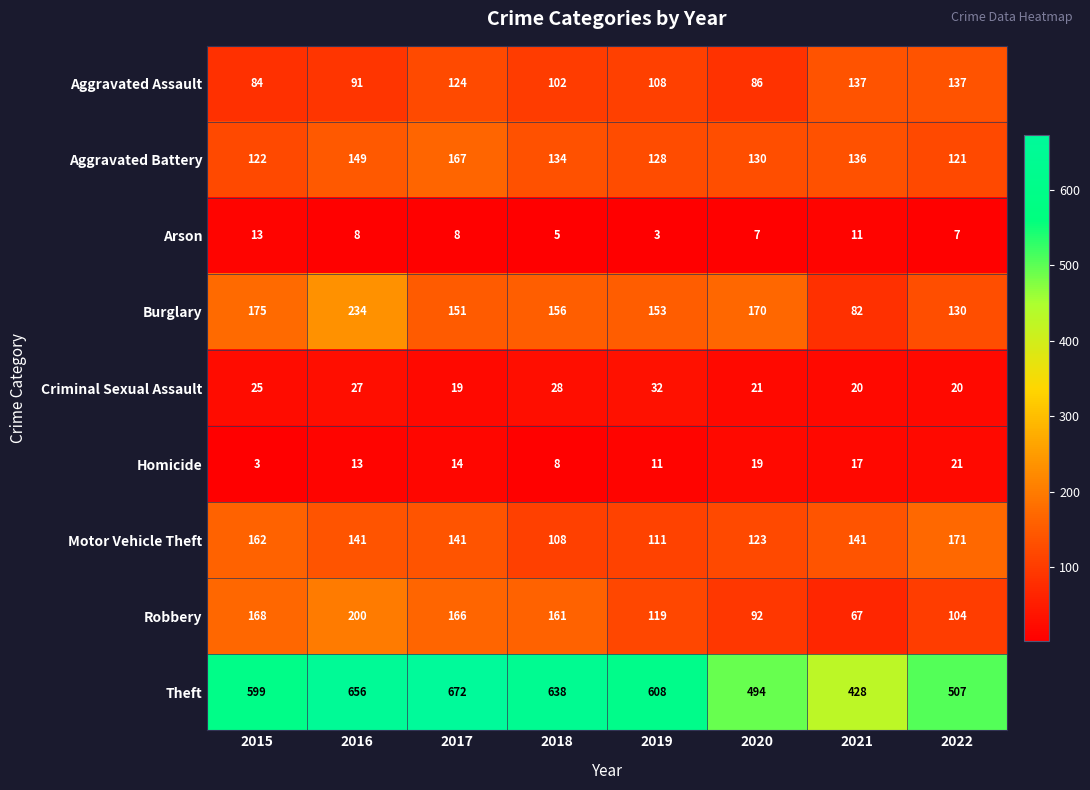

At how many categories does at least one series exceed 497?

6